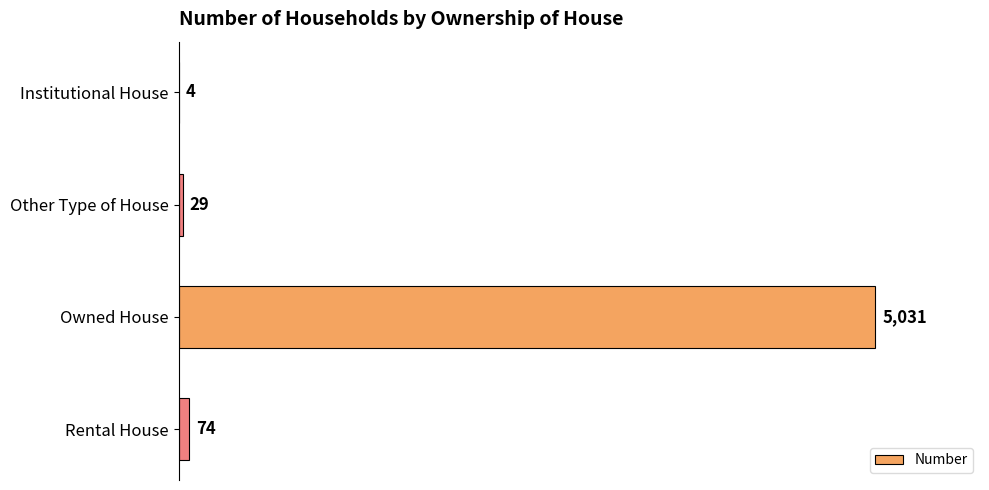

Reading top to bottom, list all the values displayed in this chart.

Institutional House=4	Other Type of House=29	Owned House=5031	Rental House=74